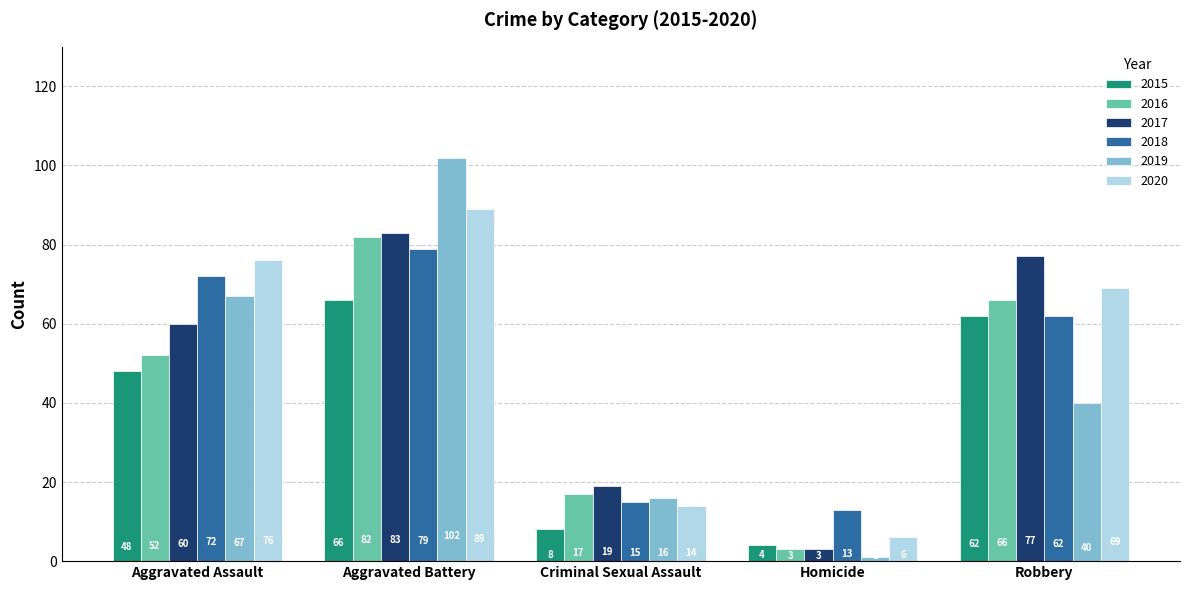

Between Aggravated Battery and Homicide, which series saw the biggest shift?

2019